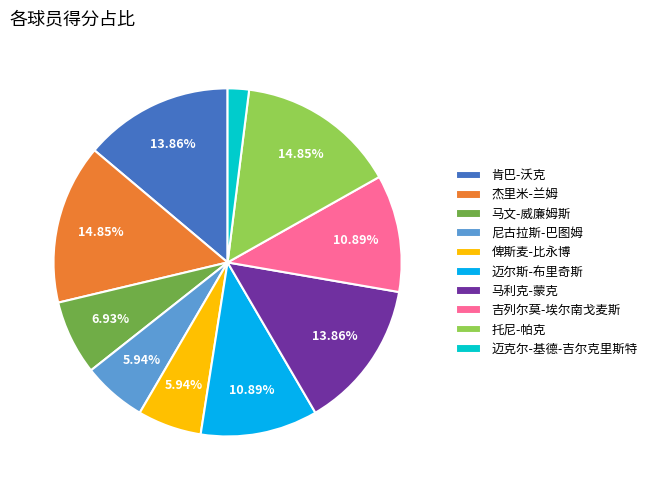

The 马利克-蒙克 slice represents 14% of the pie. True or false?

True